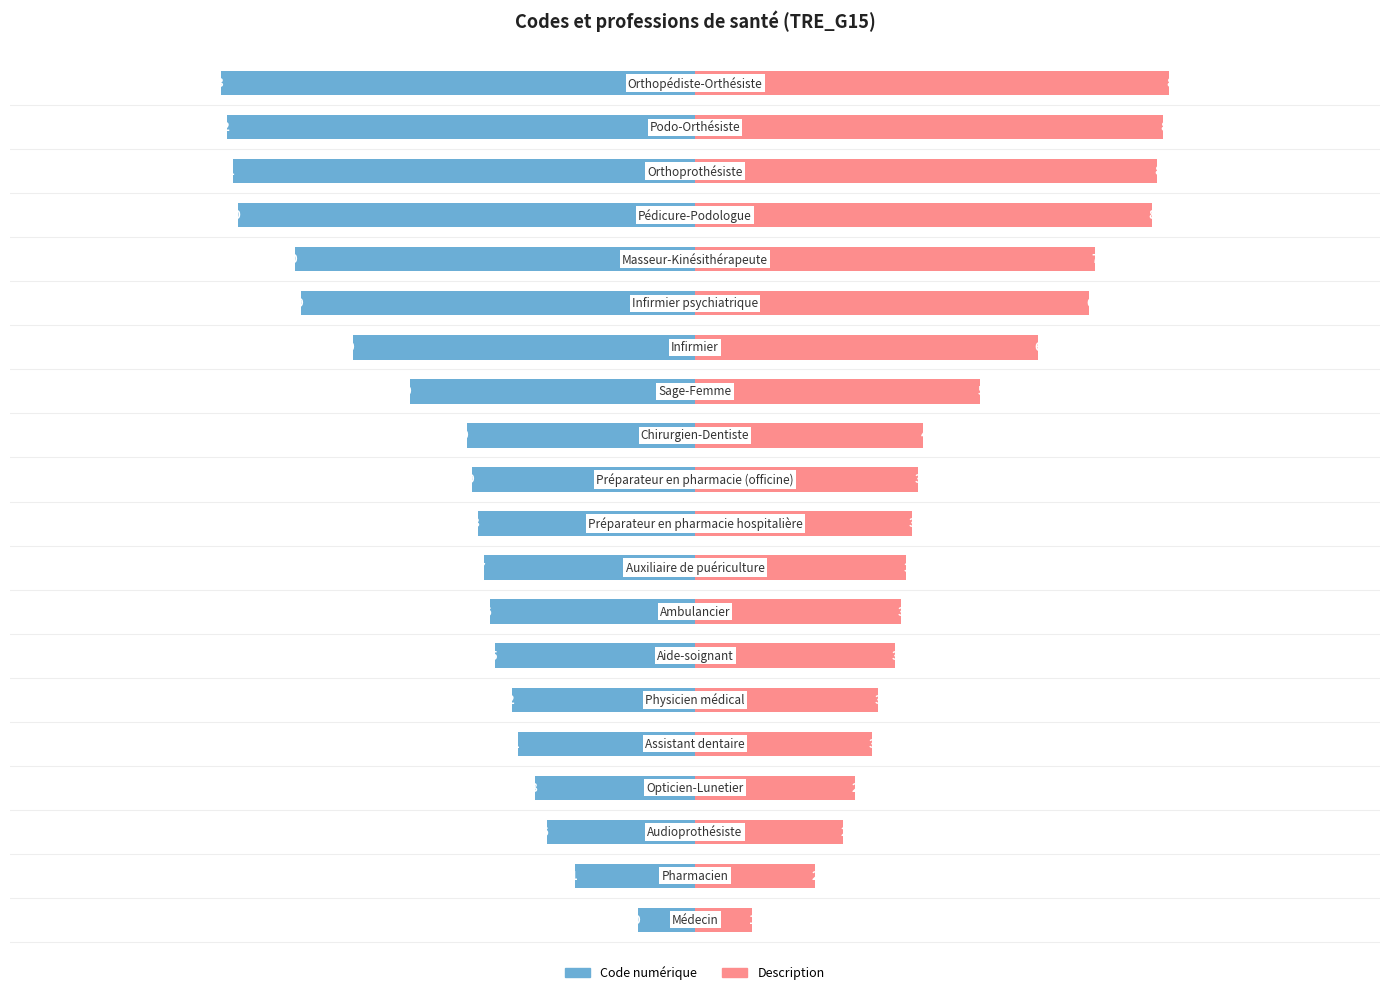

Reading left to right, what are all the values shown in this chart?

Concept (code): 0=-10	1=-21	2=-26	3=-28	4=-31	5=-32	6=-35	7=-36	8=-37	9=-38	10=-39	11=-40	12=-50	13=-60	14=-69	15=-70	16=-80	17=-81	18=-82	19=-83
Description (code): 0=10	1=21	2=26	3=28	4=31	5=32	6=35	7=36	8=37	9=38	10=39	11=40	12=50	13=60	14=69	15=70	16=80	17=81	18=82	19=83